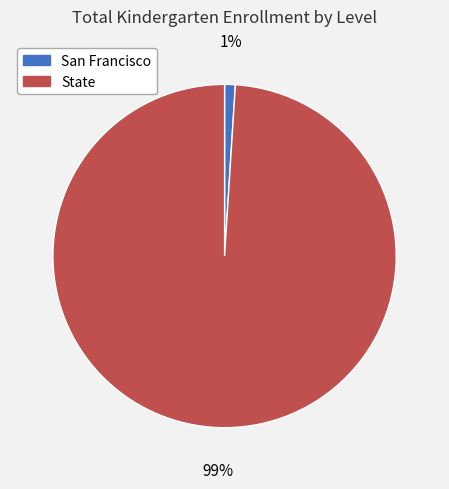

What is the smallest slice in the pie chart?

San Francisco